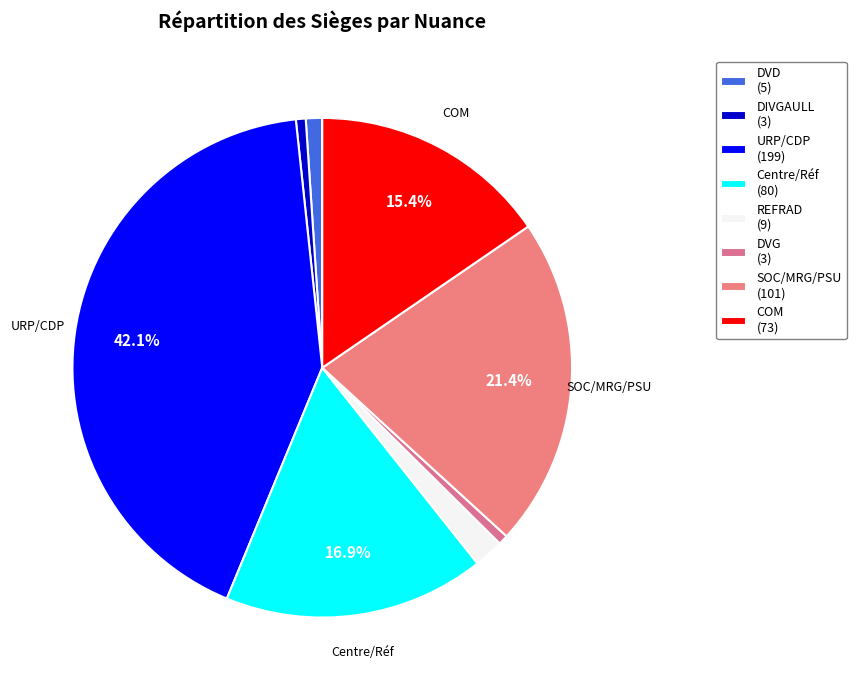

Count the number of slices in the pie.

8